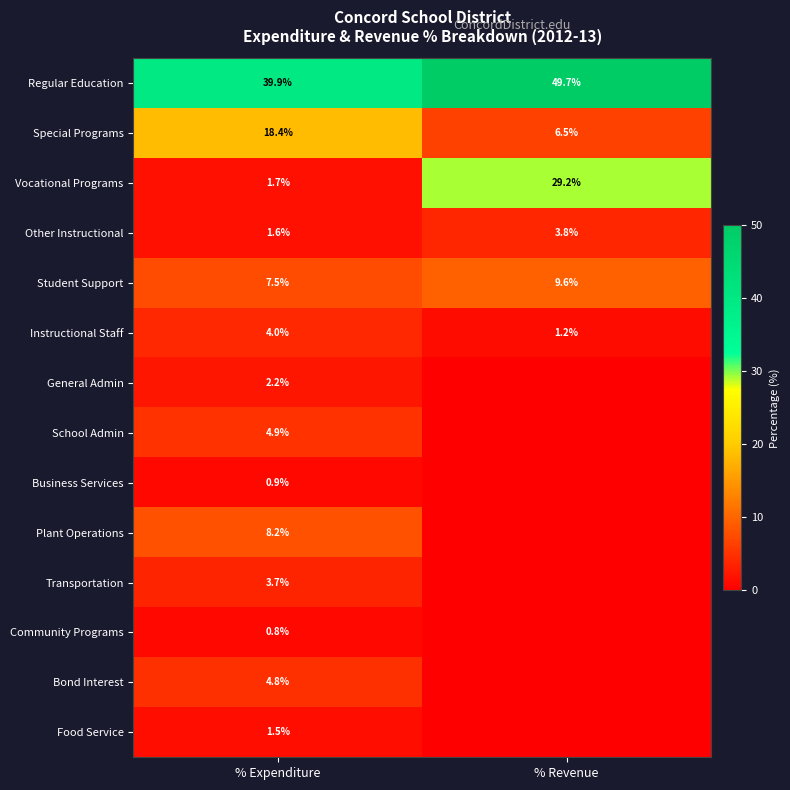

At which label is Student Support closest to 8?

% Expenditure